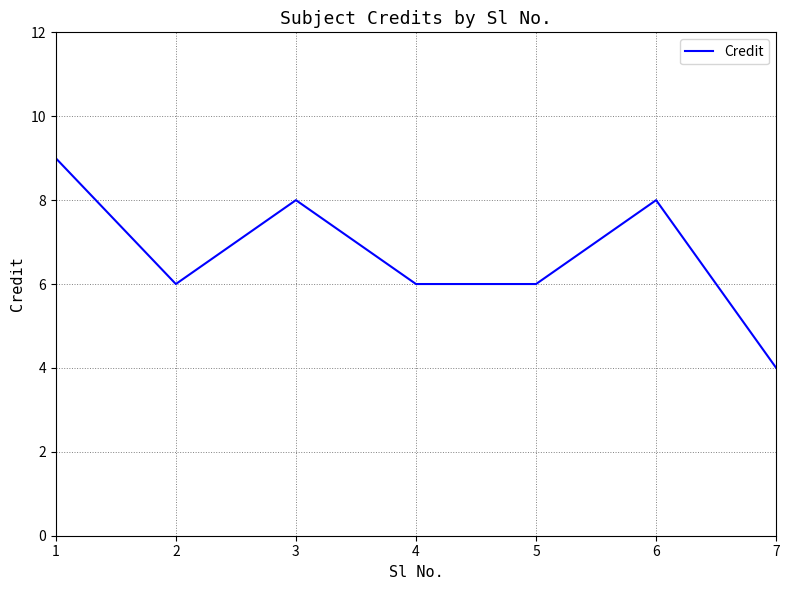

Approximately how many times larger is the value at 4 compared to 7?

1.5